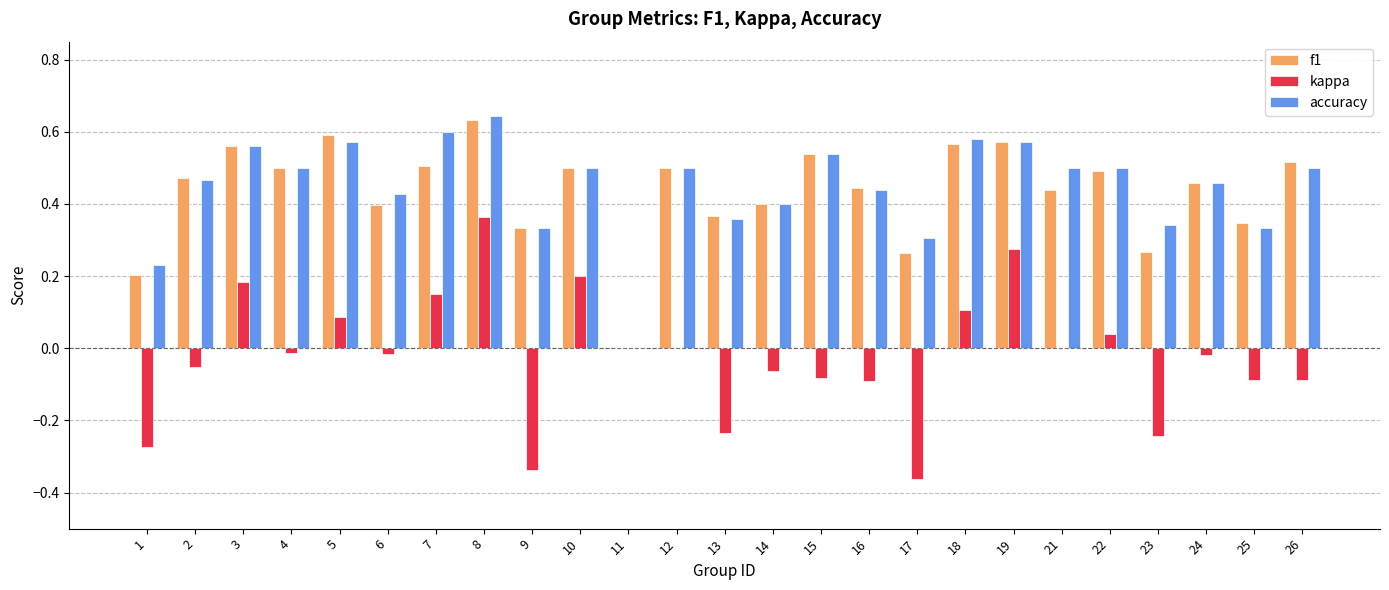

Is the value of kappa at 6 greater than the value of accuracy at 17?

No